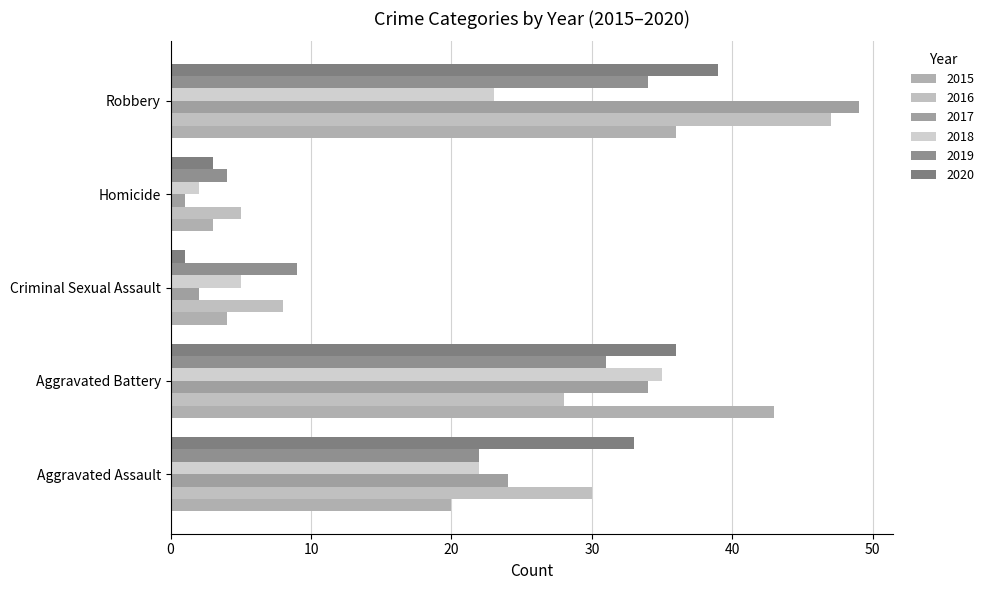

Reading right to left, transcribe all the data shown in this chart.

2015: 36	3	4	43	20
2016: 47	5	8	28	30
2017: 49	1	2	34	24
2018: 23	2	5	35	22
2019: 34	4	9	31	22
2020: 39	3	1	36	33